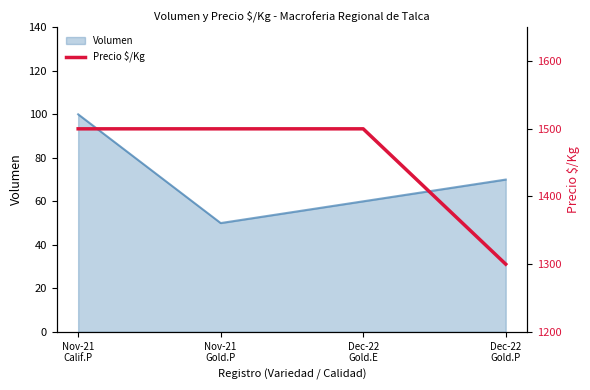

True or false: the data has more than 0 interior local peaks.

False